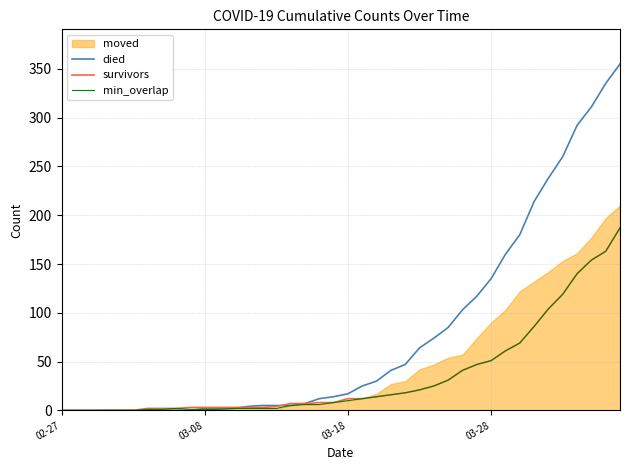

True or false: died has a value of 205 at 03-28.

False